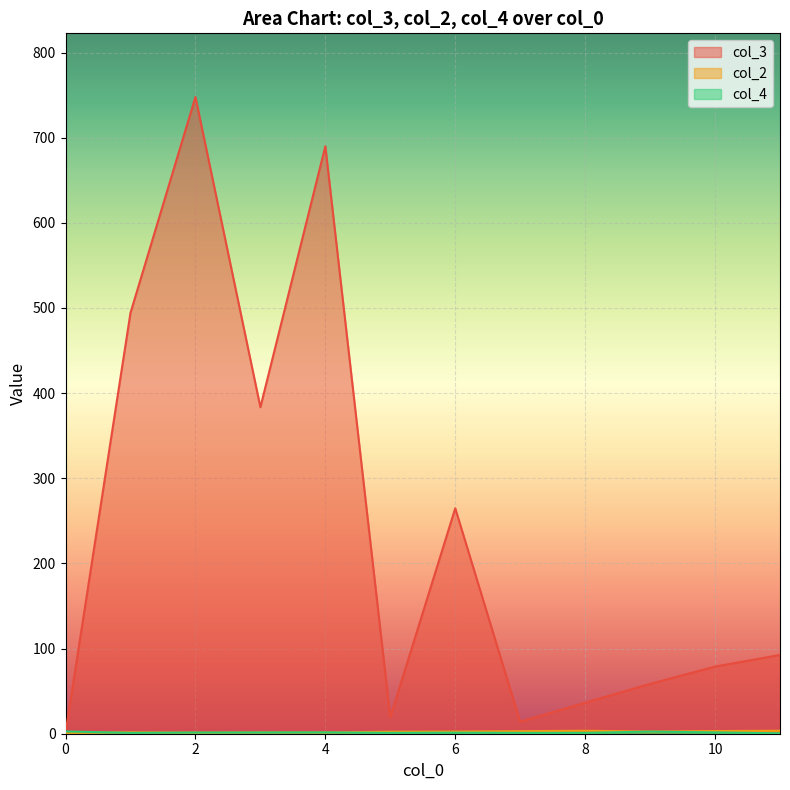

Which series has the largest range (max minus min)?

col_3